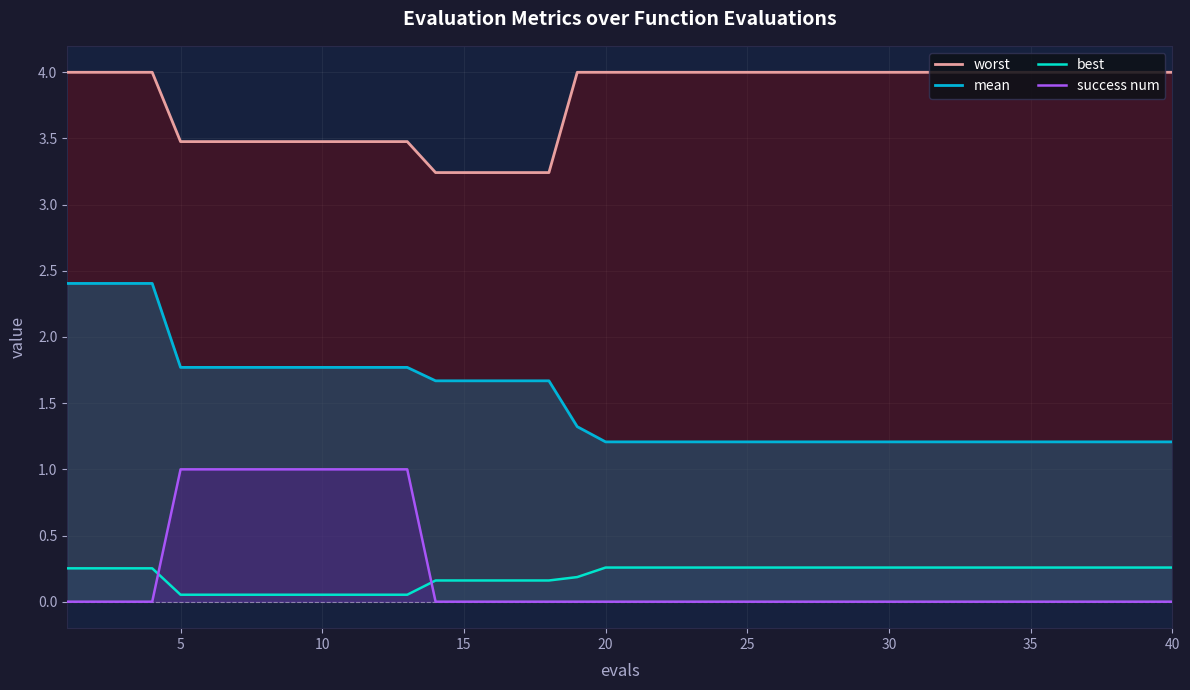

Which series has the largest total across all categories?

worst